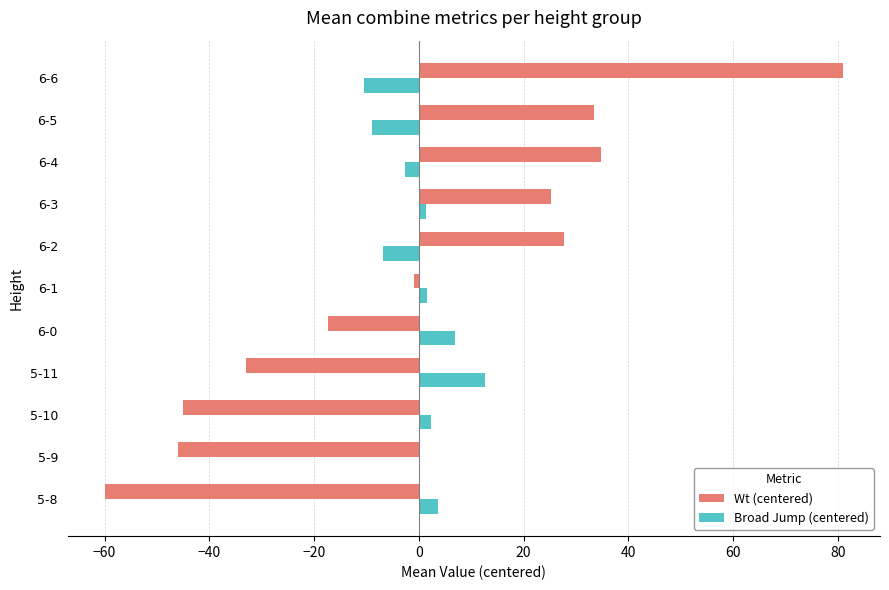

How many data points does each series have?

11